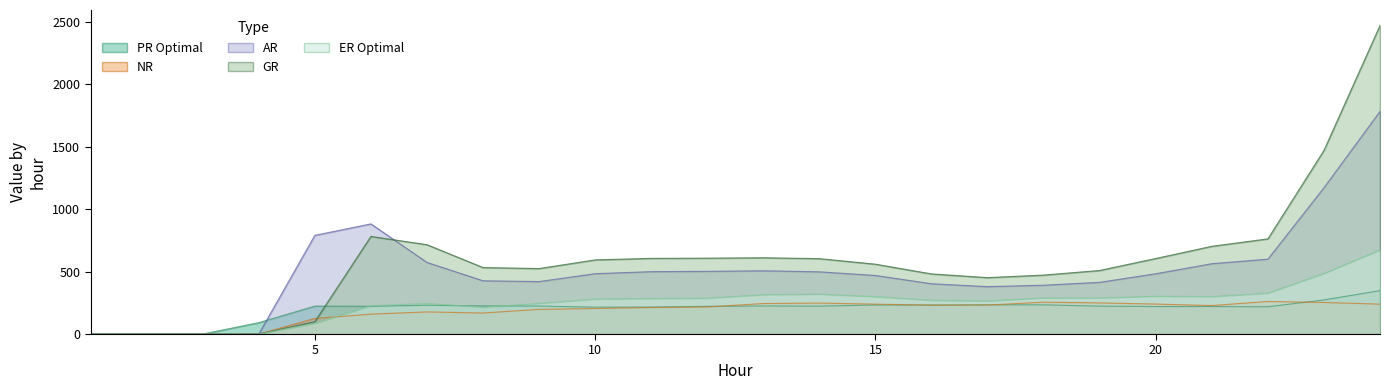

How many times do GR and AR cross each other?

1